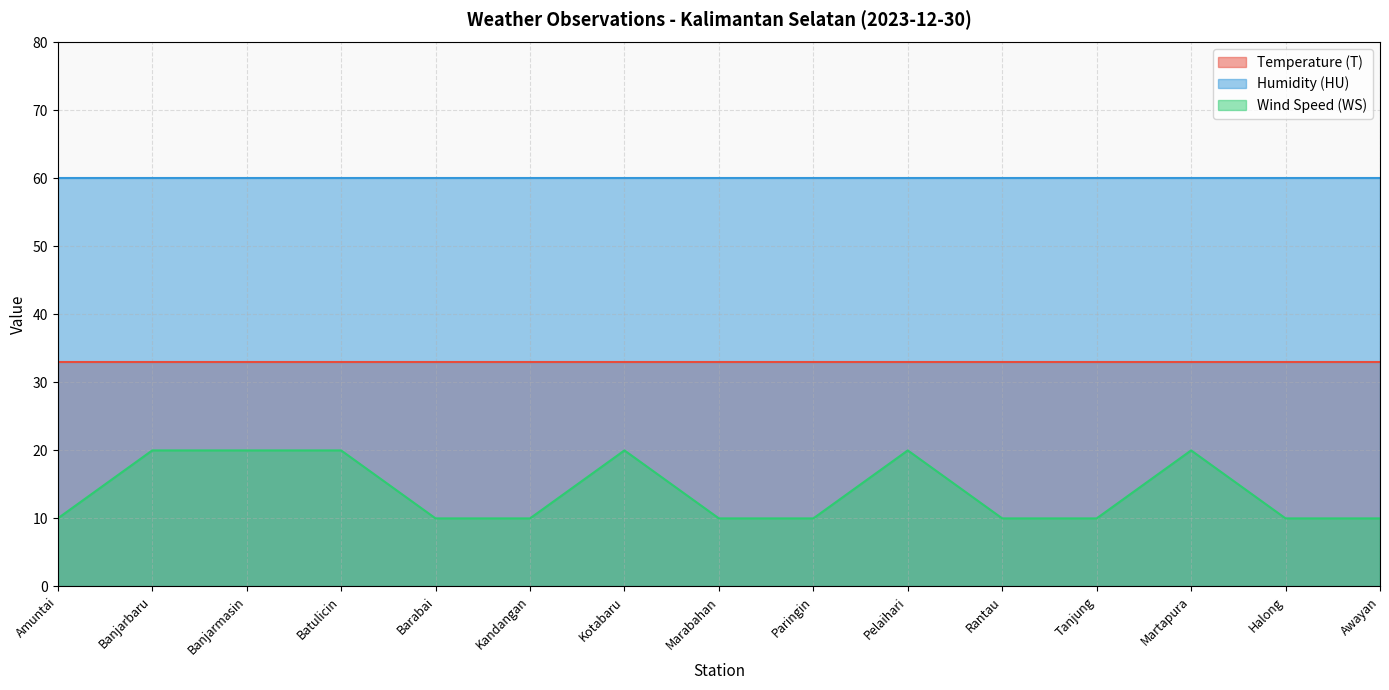

What is the label of the 12th point from the left?

Tanjung